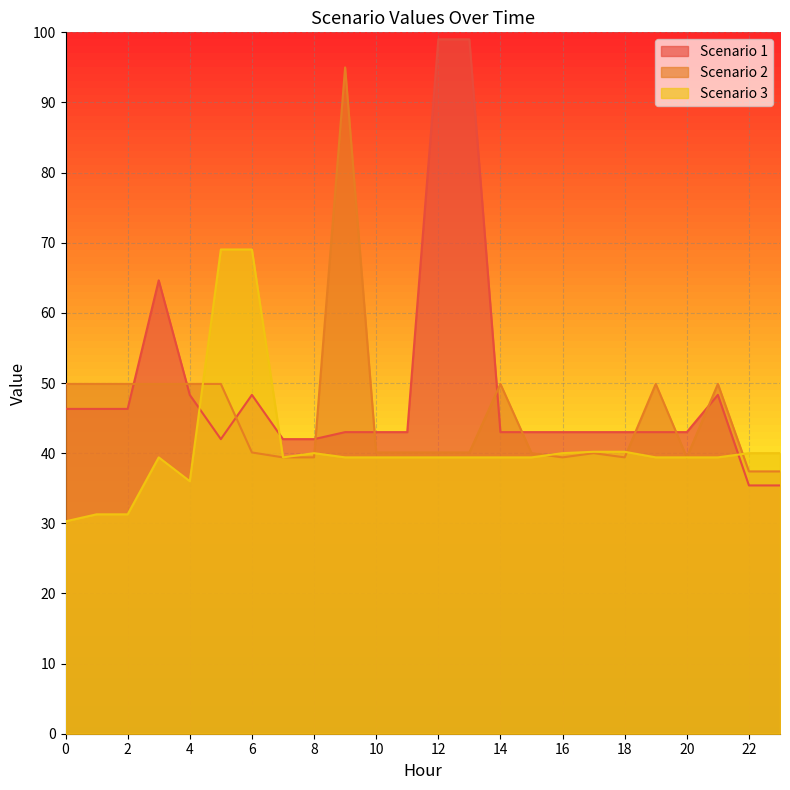

In Scenario 3, how many points are lower than both neighbors (excluding endpoints)?

2